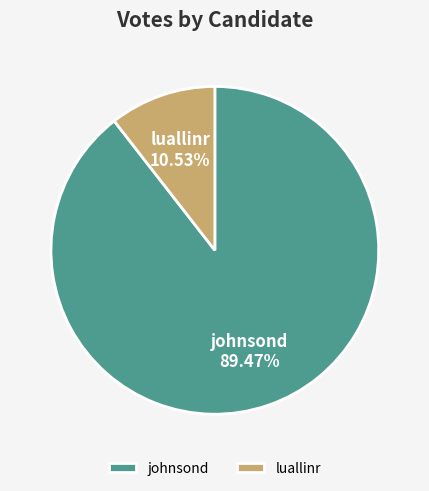

What percentage is the johnsond slice, to the nearest percent?

89%